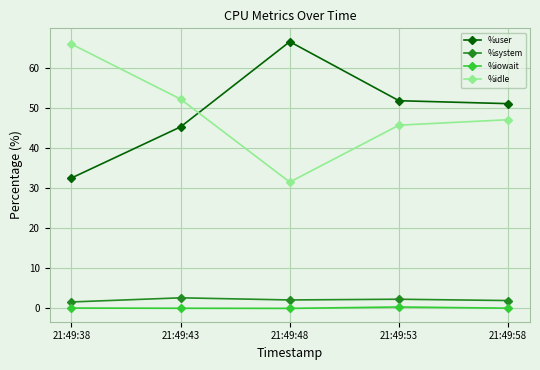

How many categories are shown in the chart?

5